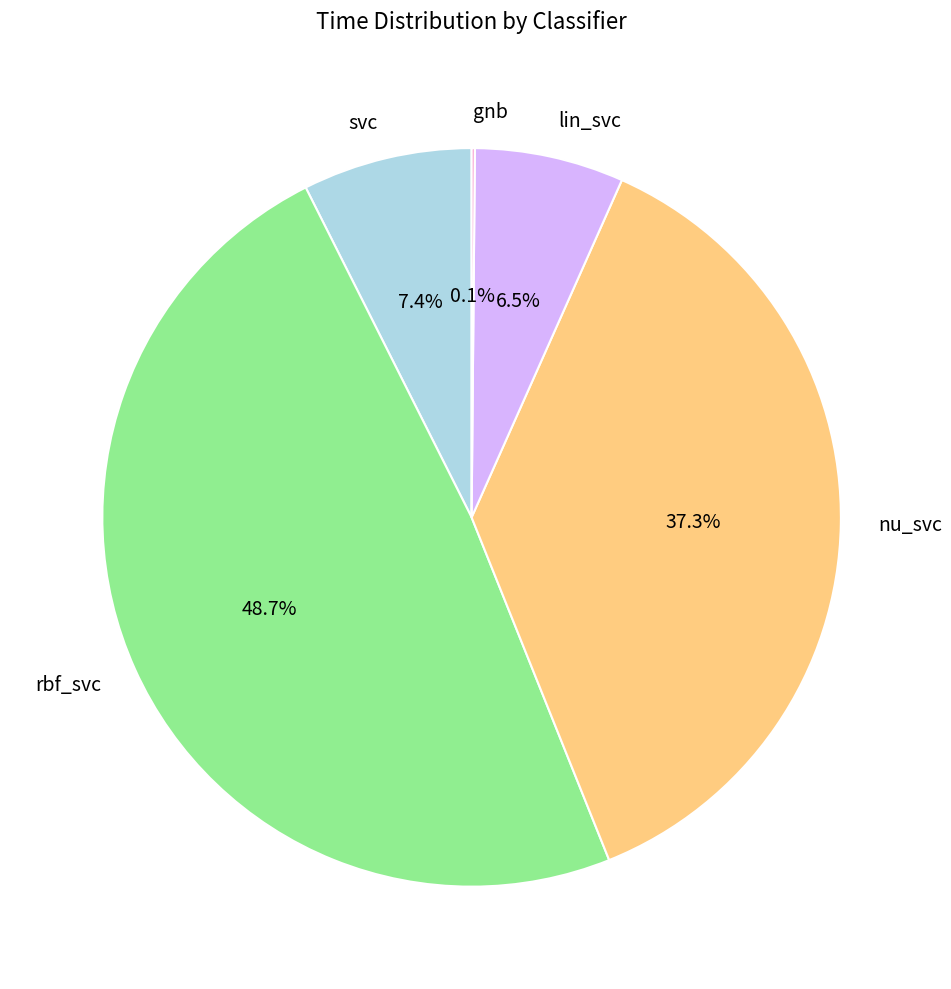

Is it true that rbf_svc is 36% of the pie?

False